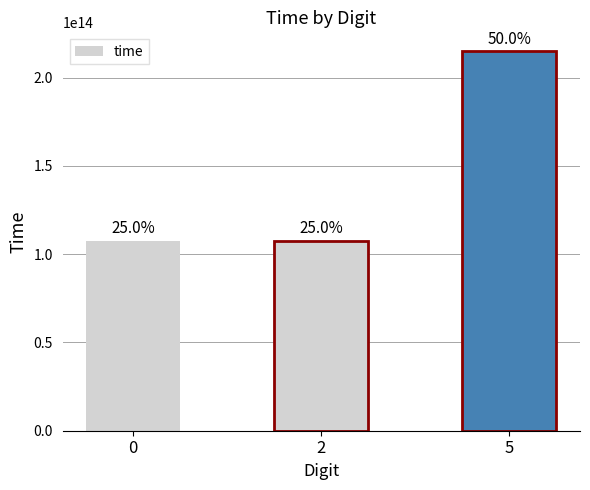

Which has a higher value, 5 or 2?

5